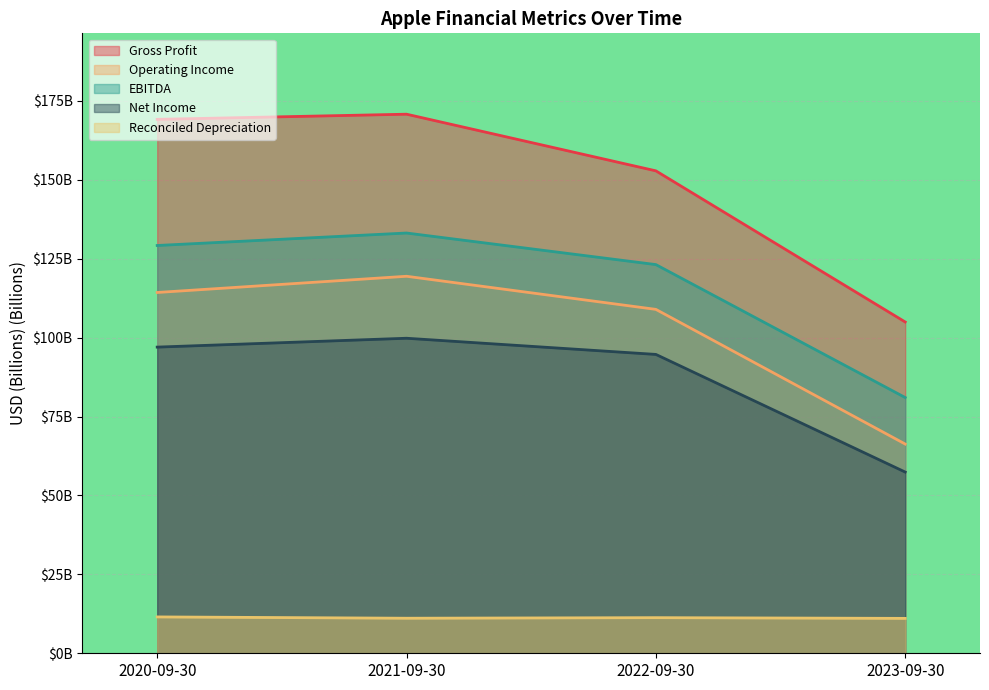

What is the maximum value for Operating Income?

119.4